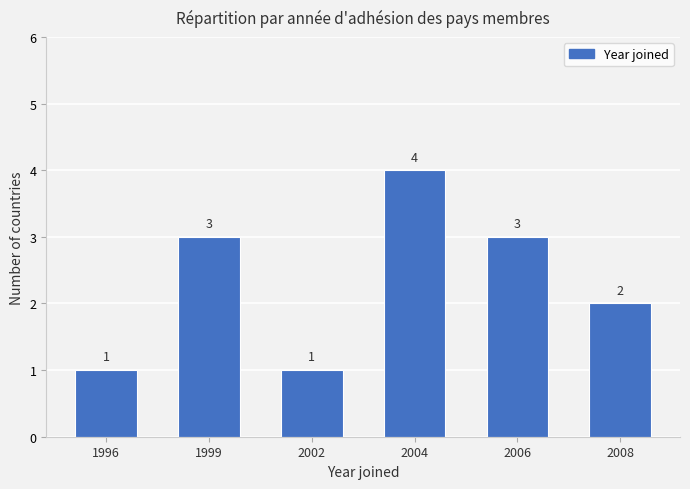

Are the bars grouped side by side (vs. stacked)?

No